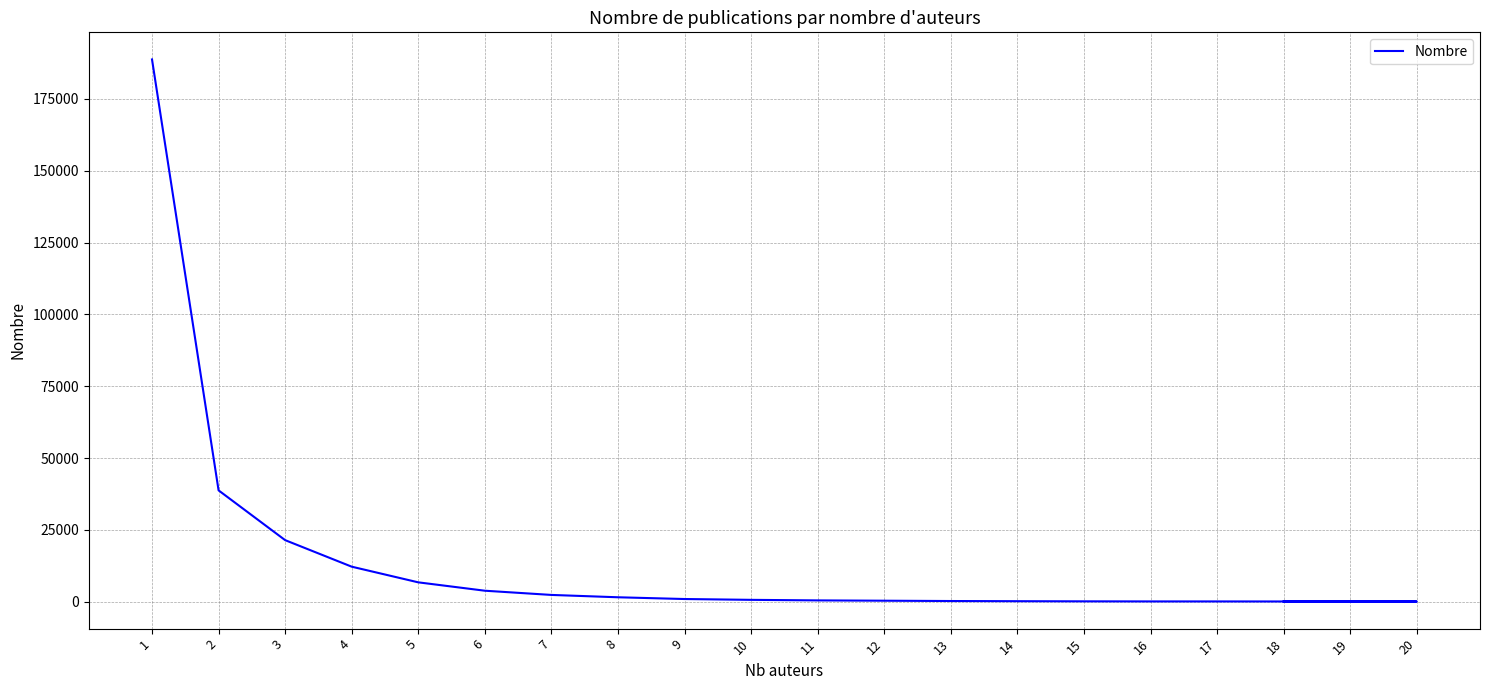

Where is the data nearest to the value 94380?

2